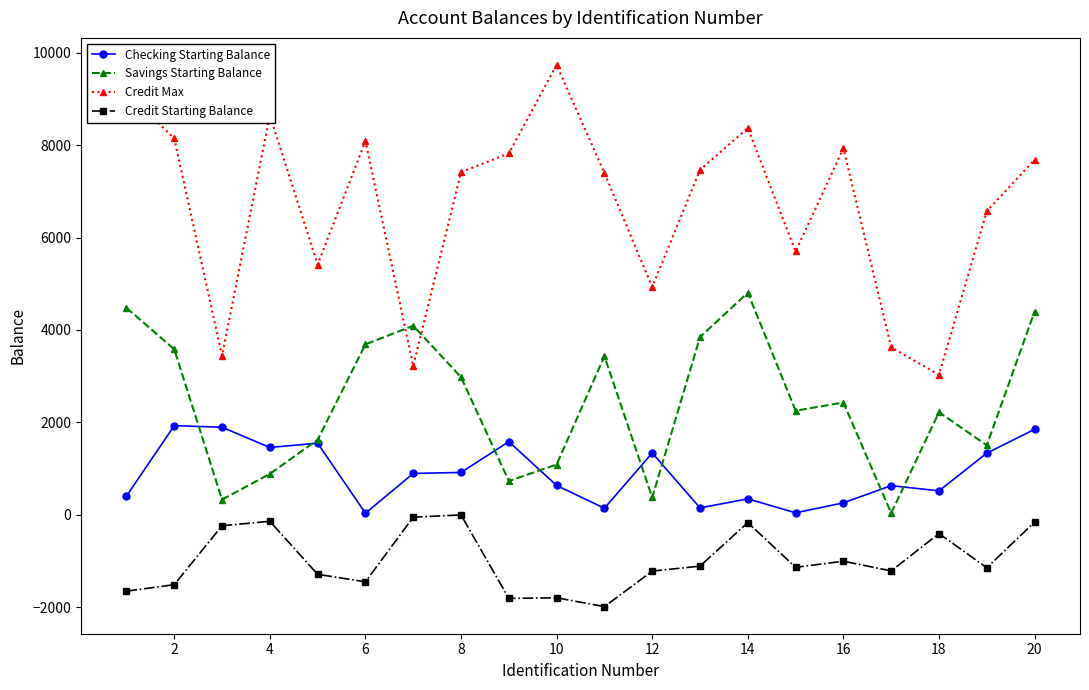

How many values in the Checking Starting Balance series are below 894?

10